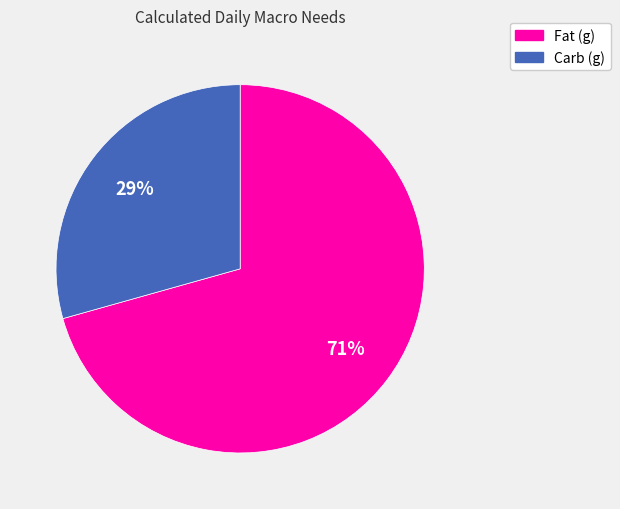

Do Fat (g) and Carb (g) together represent more than half of the pie?

Yes